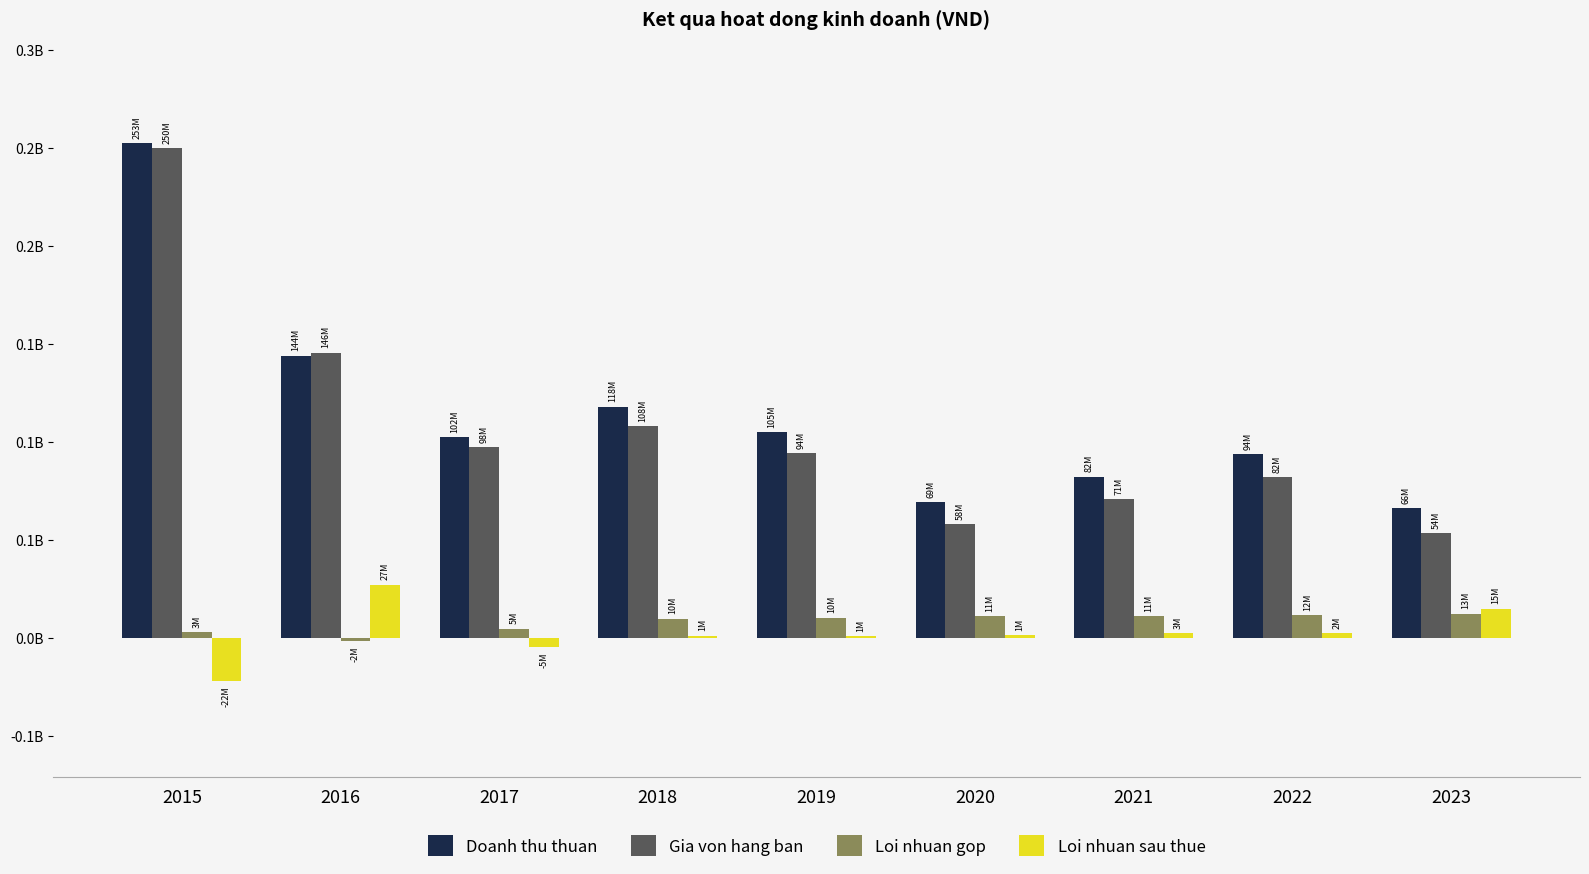

Reading left to right, what are all the values shown in this chart?

Doanh thu thuan: 2015=252663848	2016=144104900	2017=102357433	2018=118033384	2019=104940644	2020=69259294	2021=82312293	2022=93994315	2023=66178902
Gia von hang ban: 2015=249808182	2016=145643528	2017=97511960	2018=108139606	2019=94473950	2020=58180829	2021=71001595	2022=82242537	2023=53671679
Loi nhuan gop: 2015=2855665	2016=-1538627	2017=4845474	2018=9893778	2019=10466693	2020=11078465	2021=11310699	2022=11751778	2023=12507223
Loi nhuan sau thue: 2015=-21677739	2016=27244317	2017=-4513845	2018=1191988	2019=909596	2020=1418122	2021=2550114	2022=2384016	2023=15032227